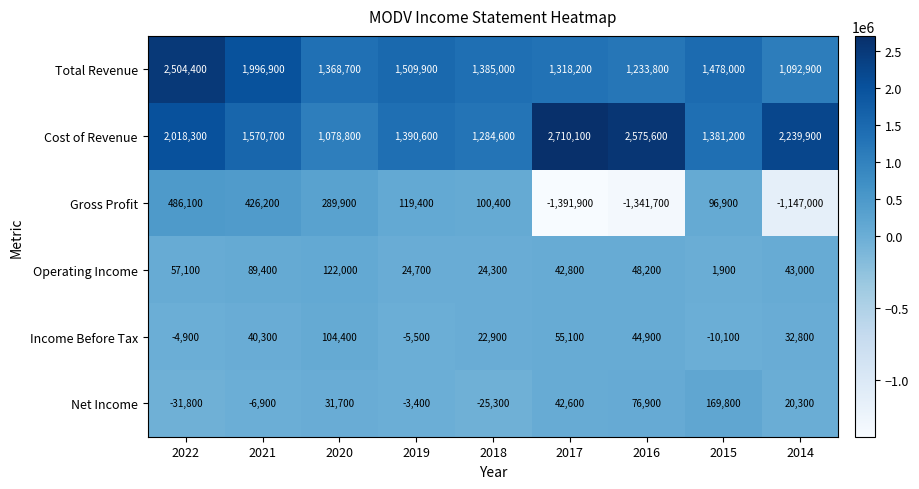

What is the total value across all series at 2021?

4116600